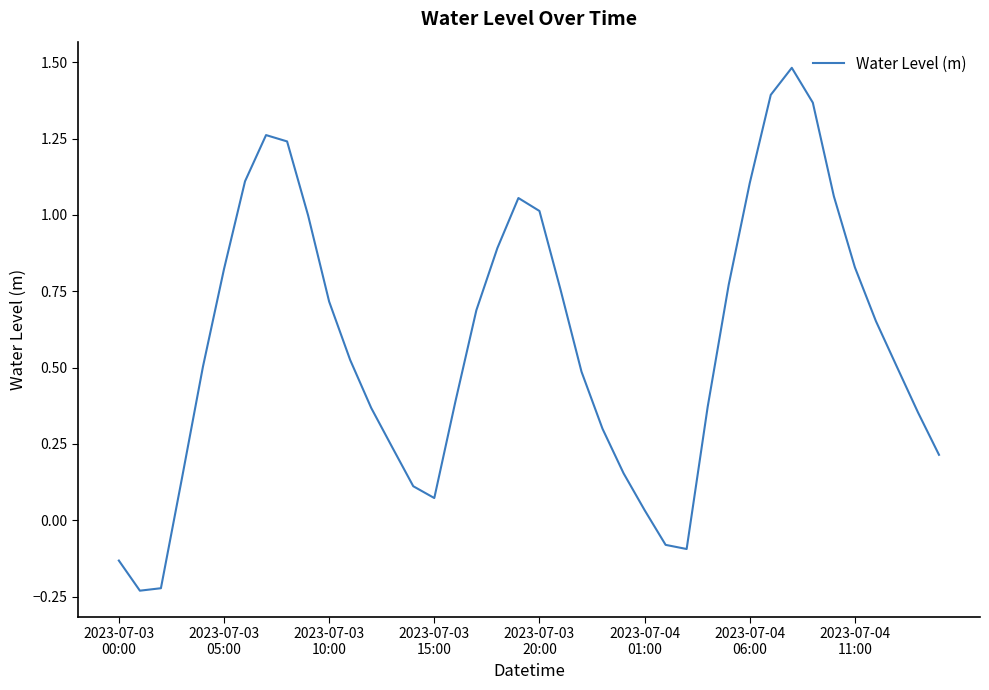

What is the greatest value displayed?

1.5